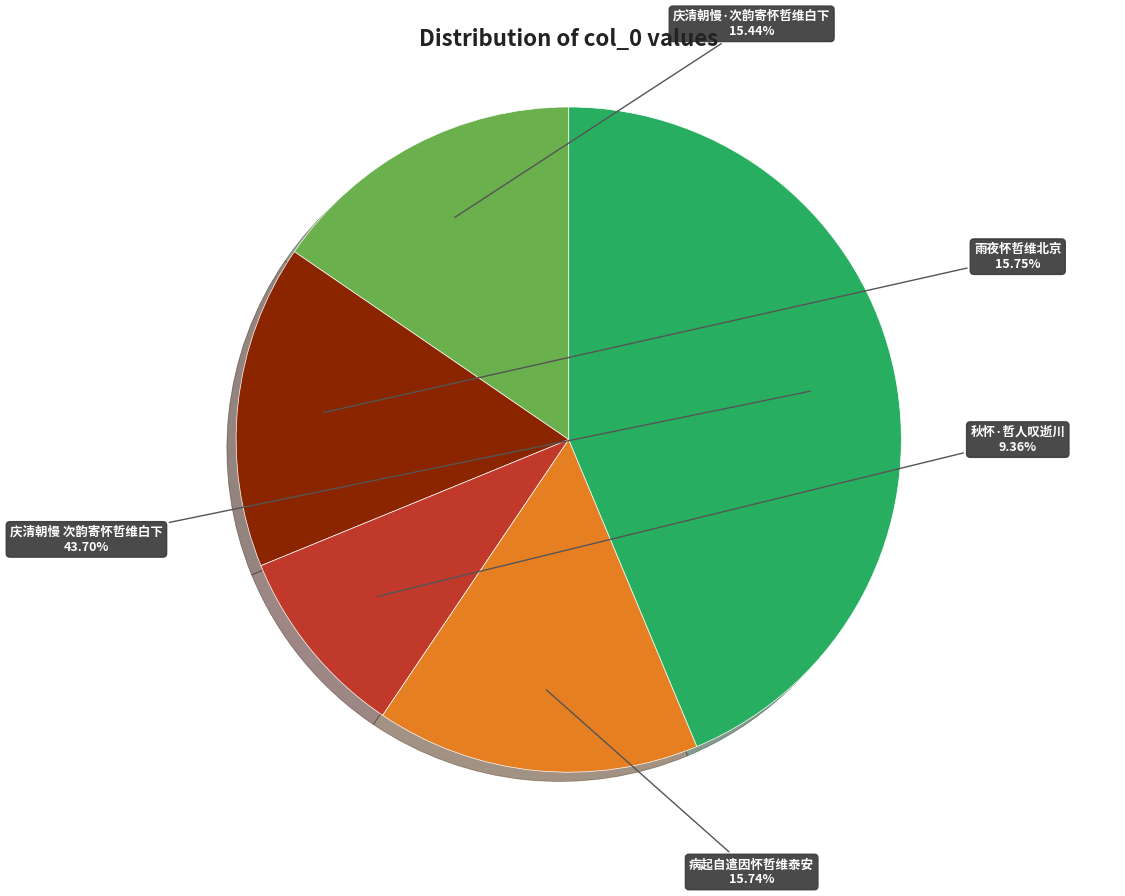

Is there any slice that represents more than half of the pie?

No